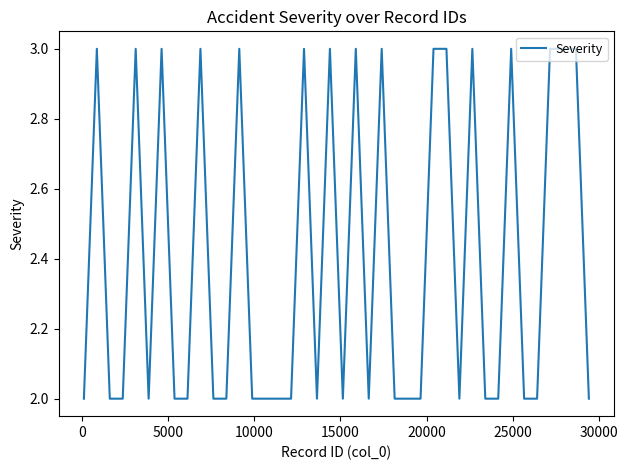

How many series are shown in this chart?

1